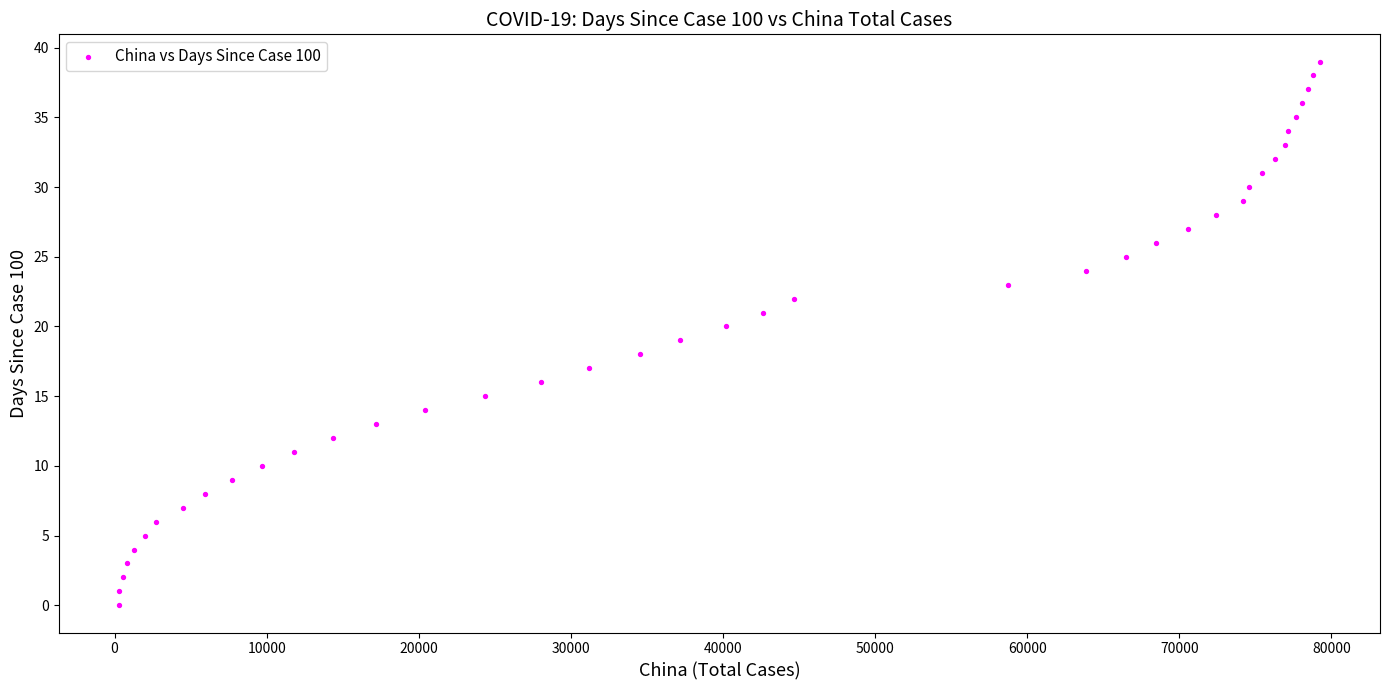

What is the range of X values (max minus min)?

78973